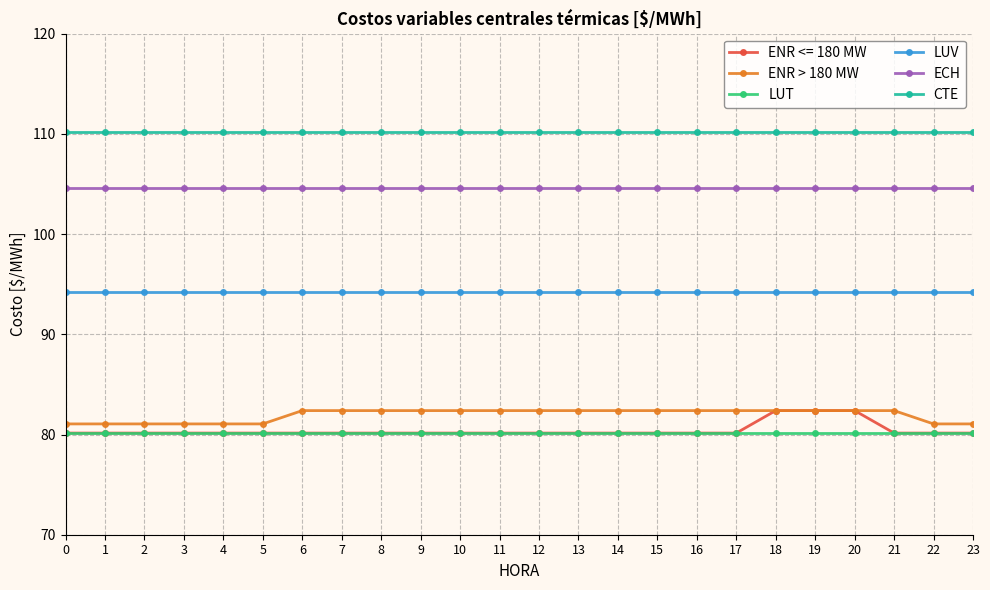

What is the value of the CTE point at the 8th from the left?

110.2